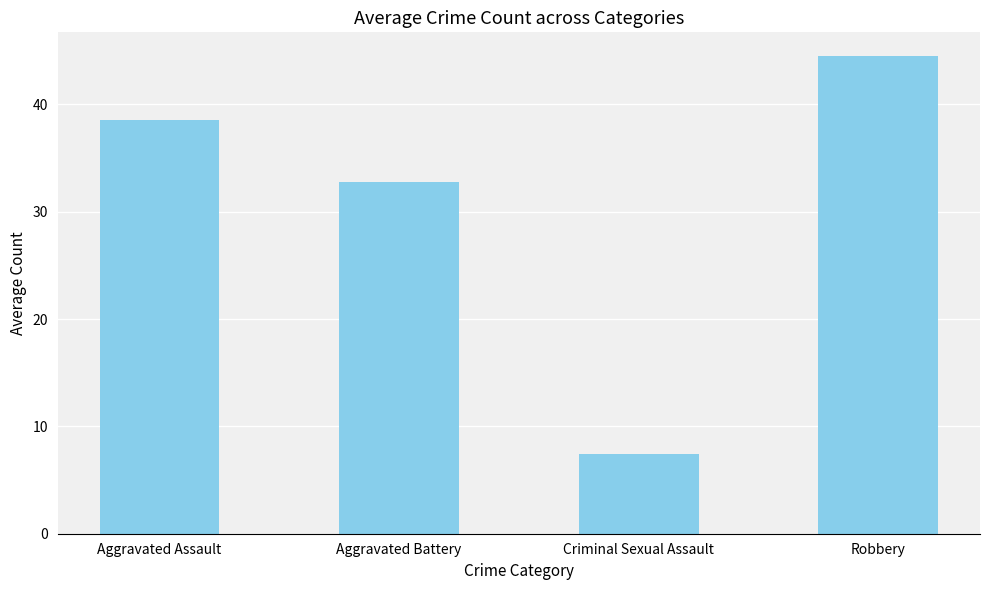

Approximately how many times larger is the value at Criminal Sexual Assault compared to Robbery?

0.2